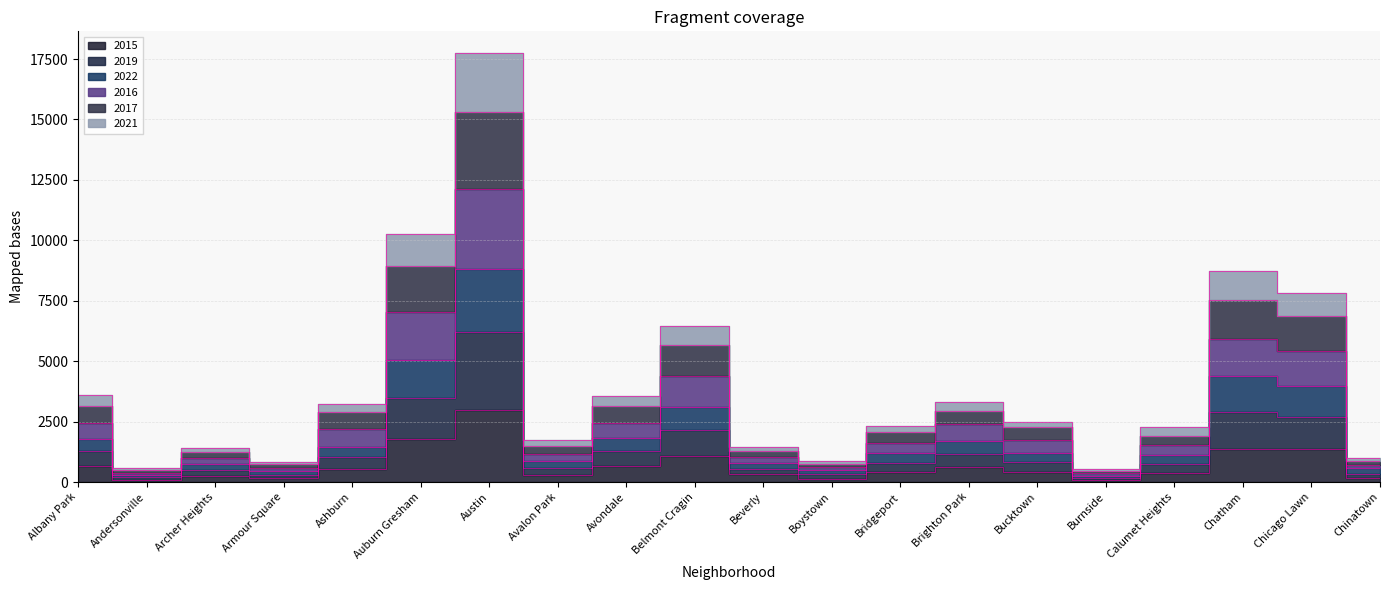

List the series in order of their peak value, highest first.

2017, 2016, 2021, 2022, 2019, 2015